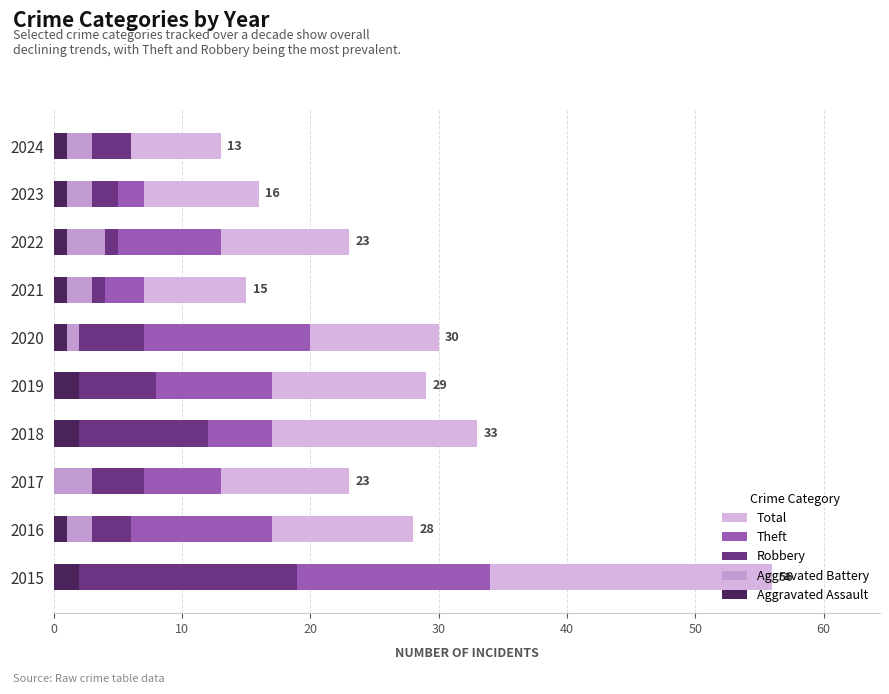

Reading left to right, extract all data points from this chart.

Total: 56	28	23	33	29	30	15	23	16	13
Theft: 34	17	13	17	17	20	7	13	7	3
Robbery: 19	6	7	12	8	7	4	5	5	6
Aggravated Battery: 1	3	3	2	2	2	3	4	3	3
Aggravated Assault: 2	1	0	2	2	1	1	1	1	1